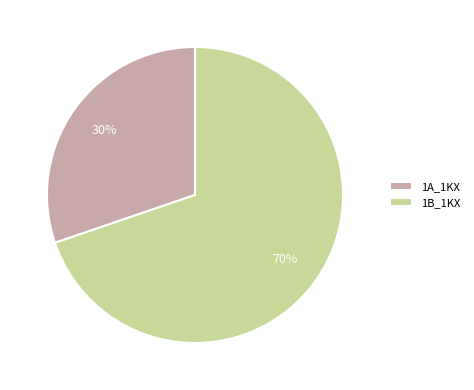

Which category has the smallest portion of the pie?

1A_1KX